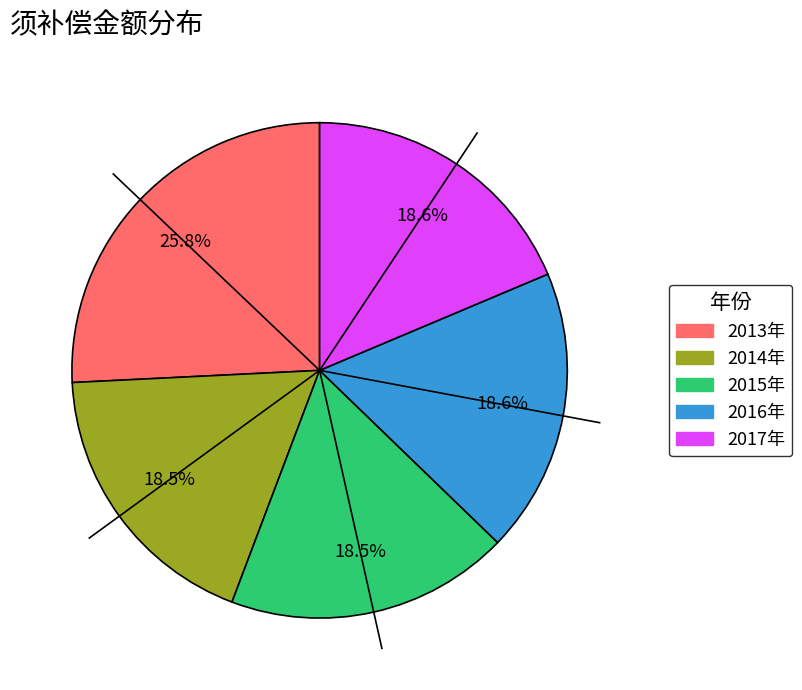

Does any single category account for the majority?

No